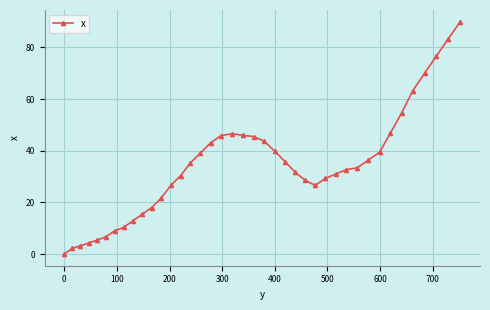

Is this an area chart (filled region under the line)?

No